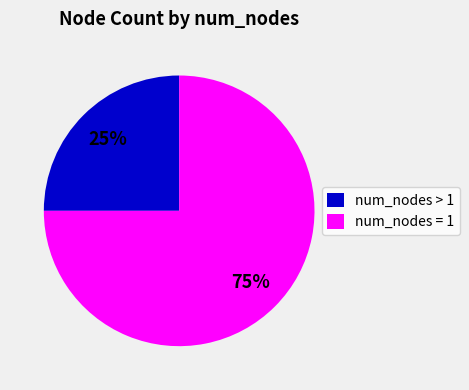

To the nearest percent, what is the difference between the largest and smallest slice percentages?

50%